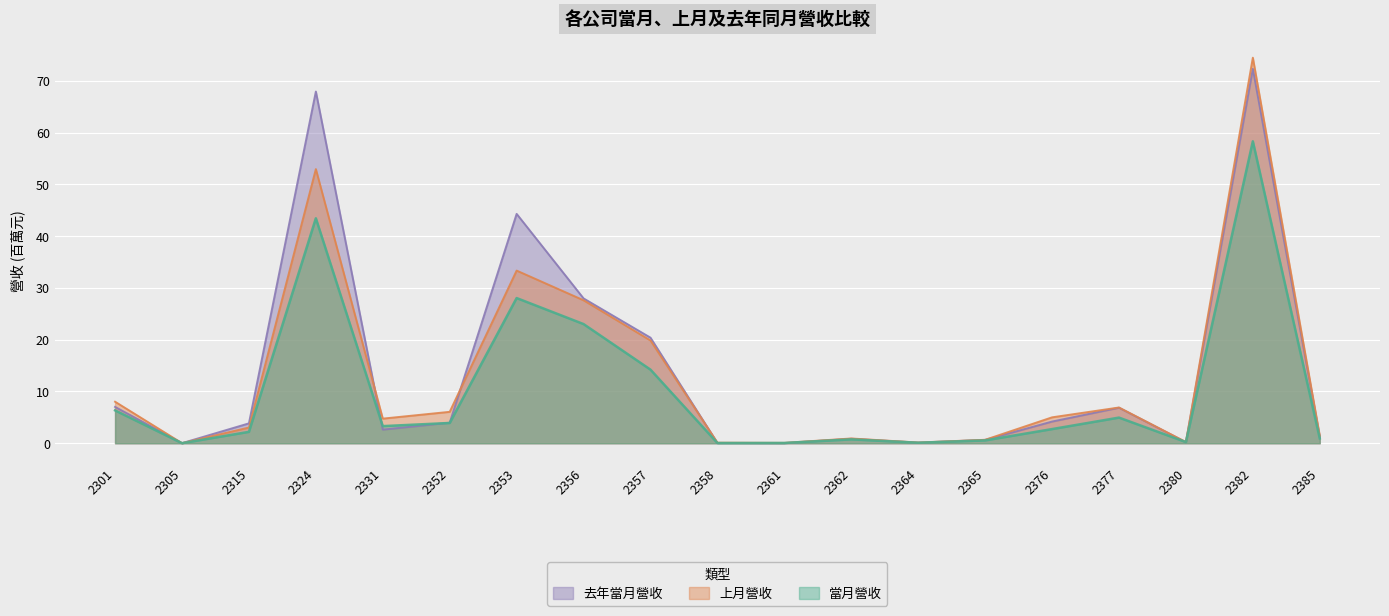

Does the chart display data point markers on the line(s)?

No